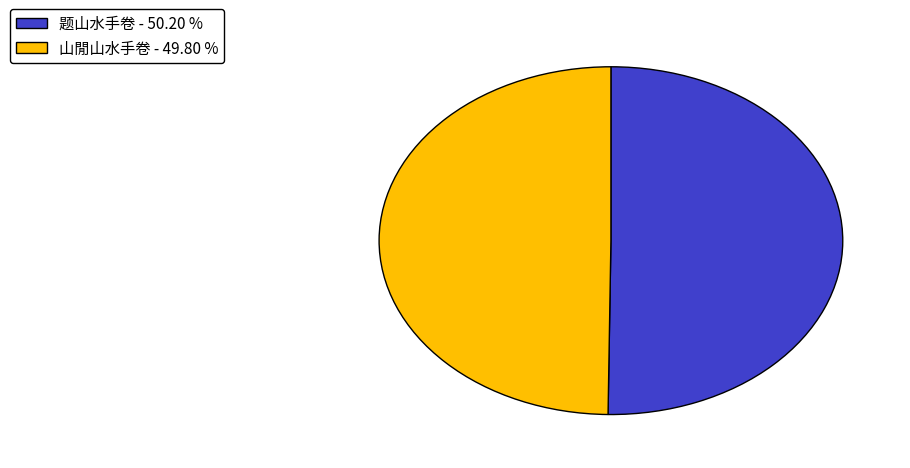

What is the ratio of the value at 题山水手卷 to the value at 山閒山水手卷?

1.0